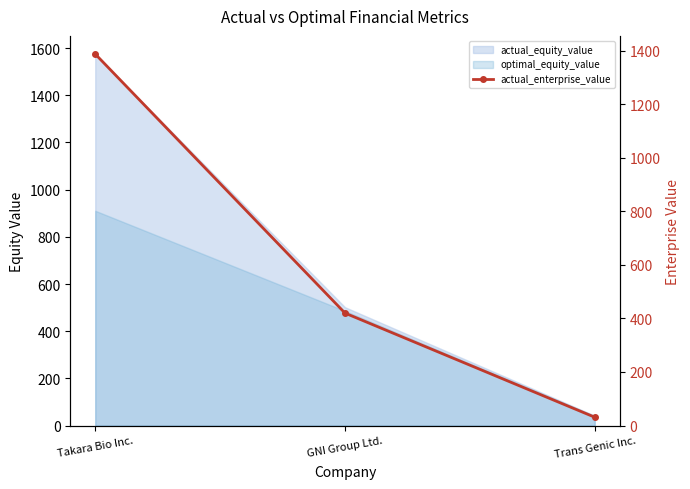

True or false: the data shows 31.0 at Trans Genic Inc..

True